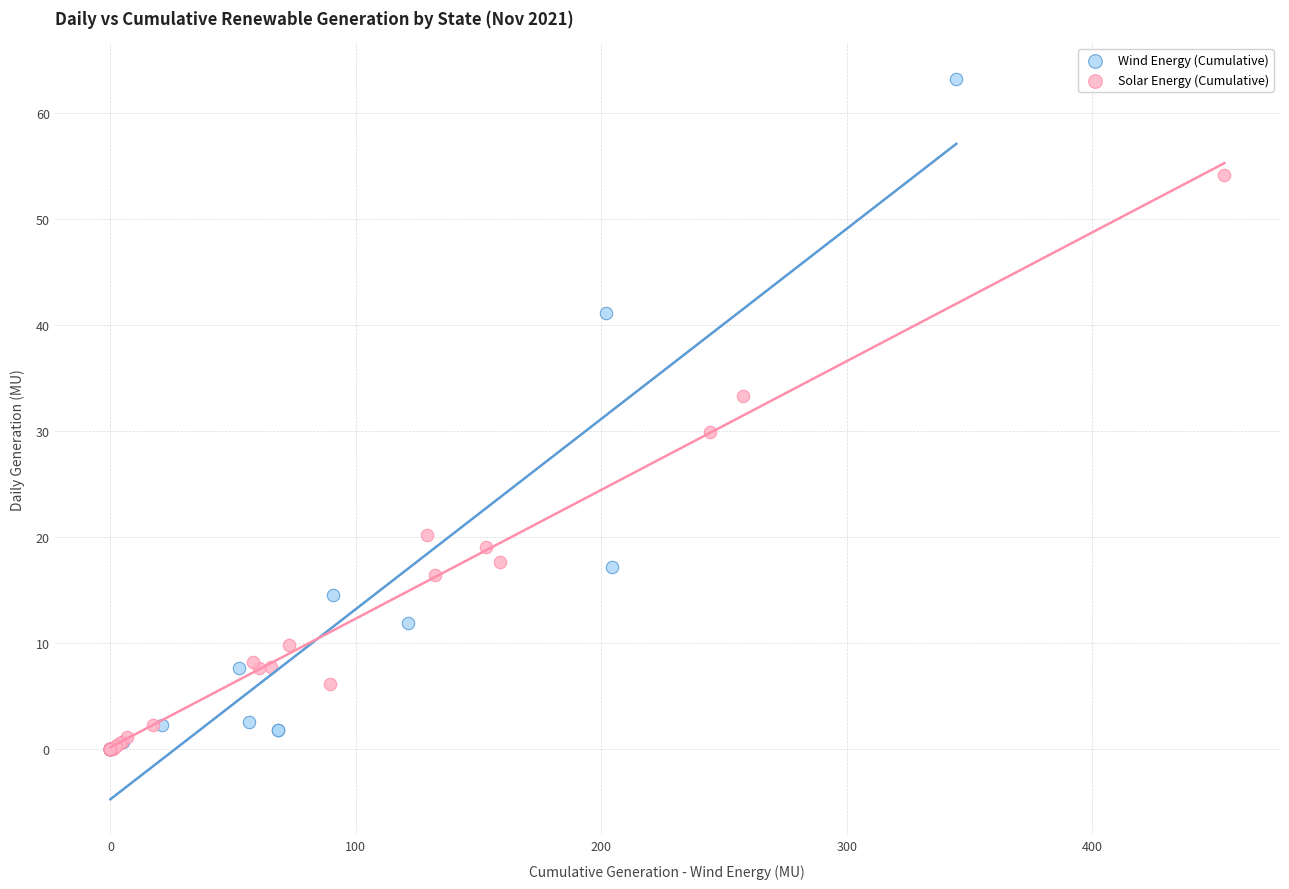

Which series has the widest spread of Y values?

Wind Energy (Cumulative)